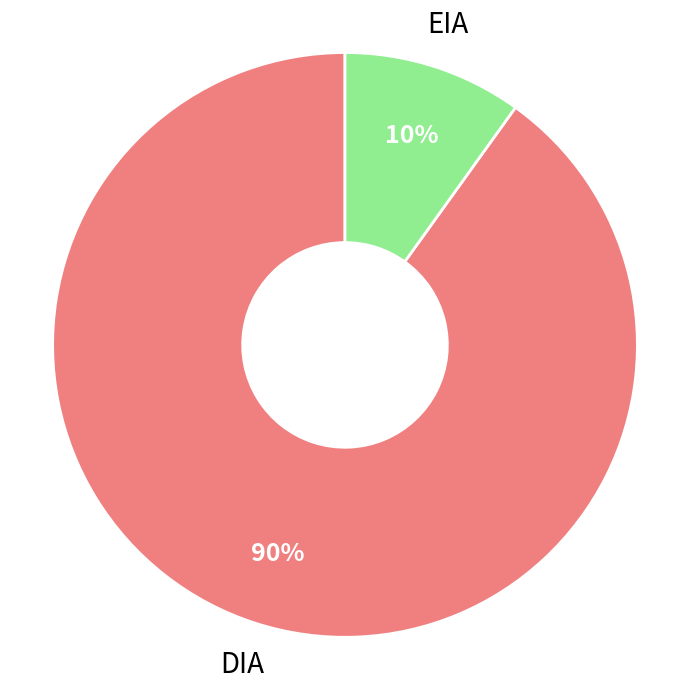

What is the ratio of the value at EIA to the value at DIA?

0.1